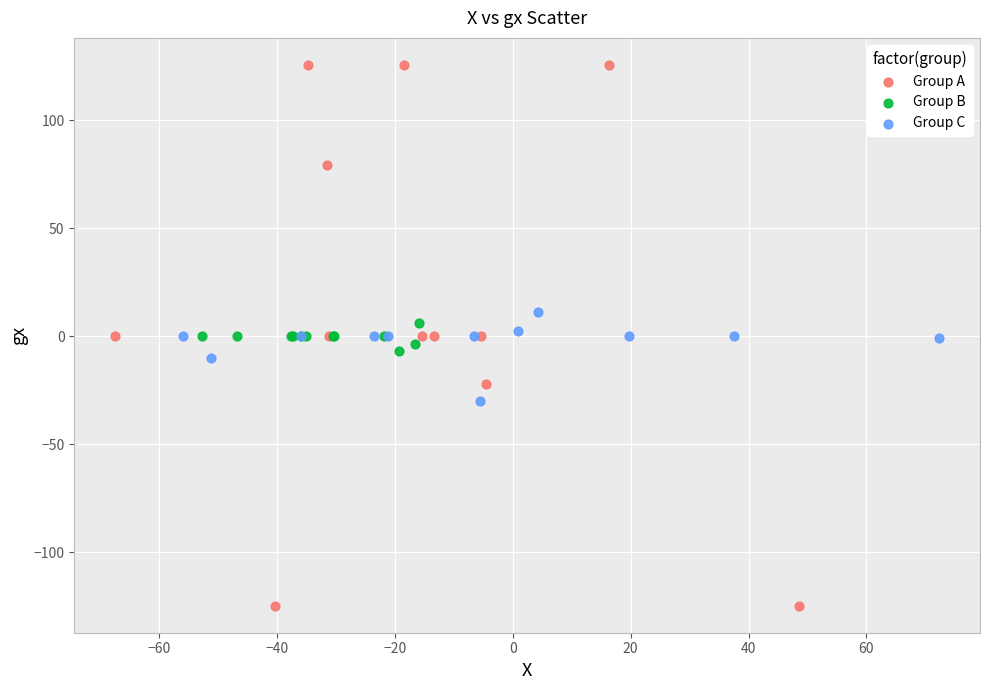

Which series reaches the minimum Y coordinate?

Group A